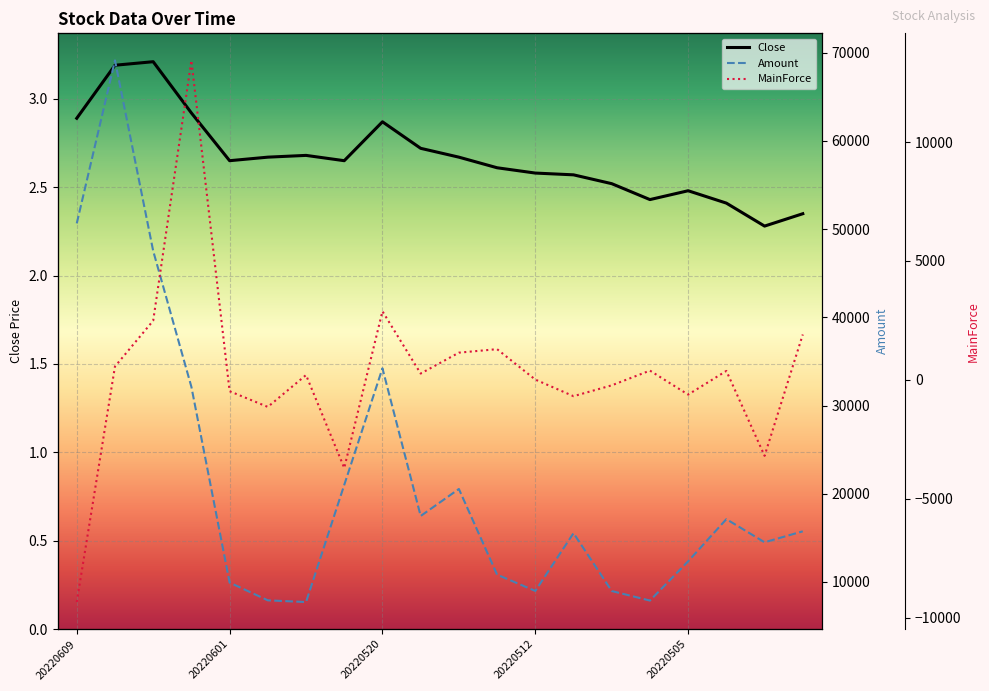

What is the value of the Close point at the 15th from the left?

2.5